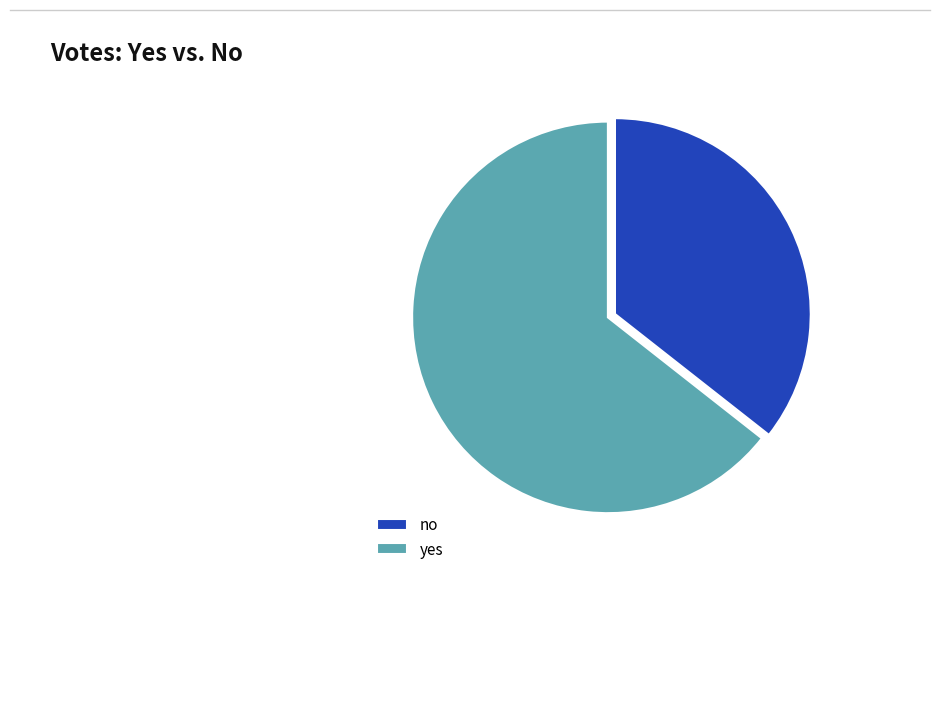

Approximately how many times larger is the value at yes compared to no?

1.8